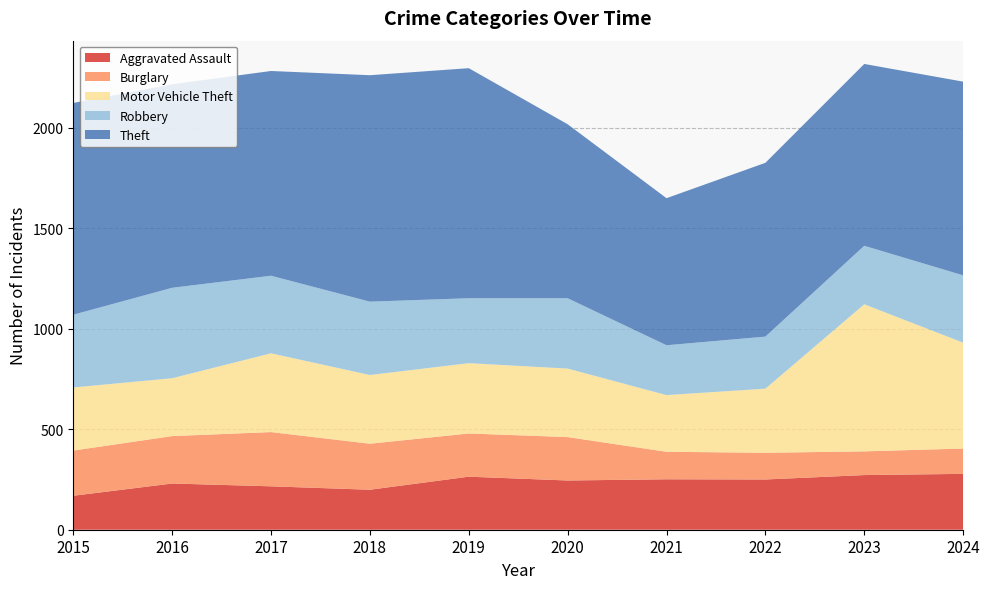

Reading left to right, what are all the values shown in this chart?

Aggravated Assault: 2015=169	2016=230	2017=216	2018=199	2019=264	2020=245	2021=251	2022=250	2023=272	2024=278
Burglary: 2015=225	2016=236	2017=270	2018=229	2019=215	2020=216	2021=137	2022=133	2023=118	2024=126
Motor Vehicle Theft: 2015=314	2016=288	2017=392	2018=342	2019=350	2020=341	2021=282	2022=319	2023=732	2024=527
Robbery: 2015=362	2016=450	2017=386	2018=365	2019=323	2020=350	2021=248	2022=259	2023=291	2024=335
Theft: 2015=1054	2016=1013	2017=1019	2018=1127	2019=1145	2020=866	2021=732	2022=865	2023=905	2024=964